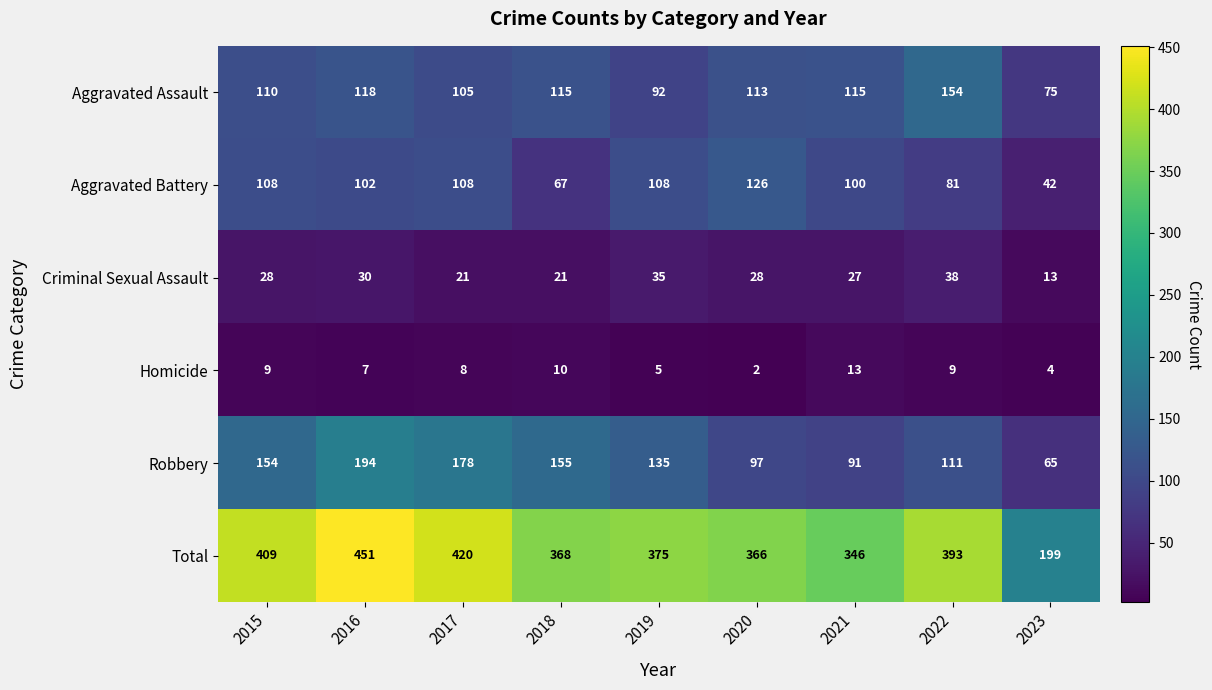

At 2015, list the series in order from smallest to largest.

Homicide, Criminal Sexual Assault, Aggravated Battery, Aggravated Assault, Robbery, Total